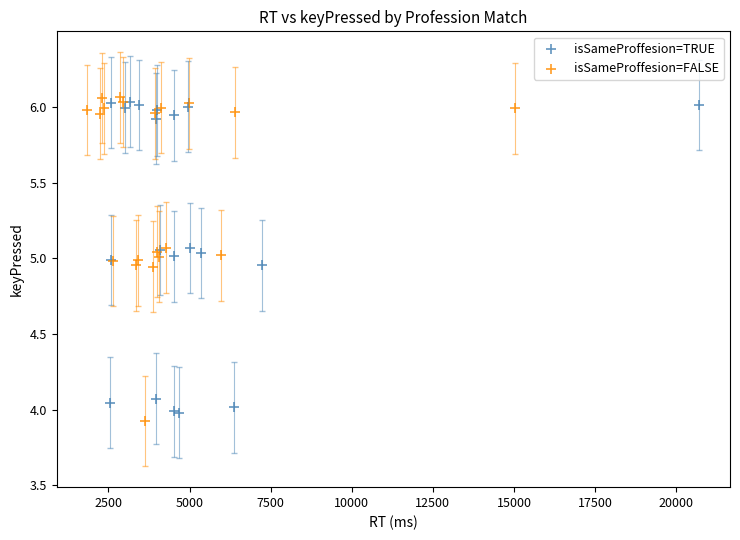

What are all the series names shown in the legend?

isSameProffesion=TRUE, isSameProffesion=FALSE